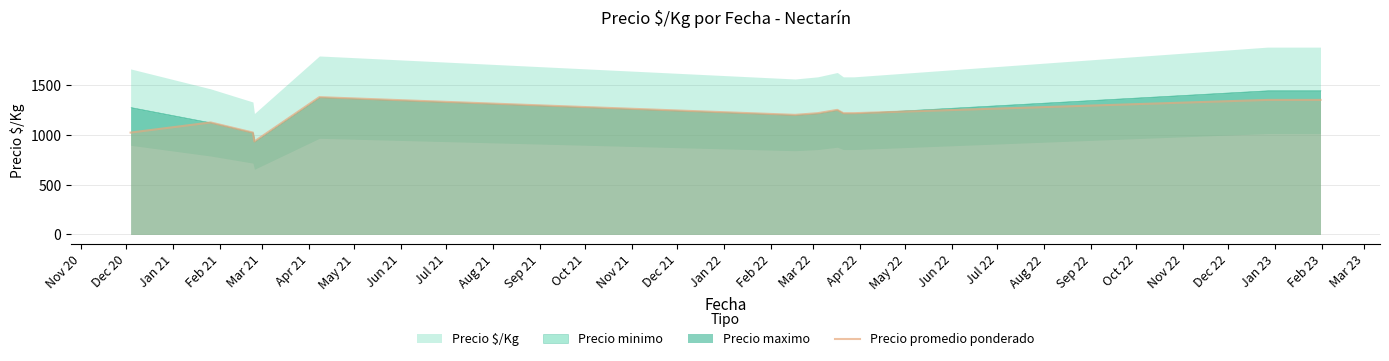

What is the value of the 1st point from the left?

1022.2